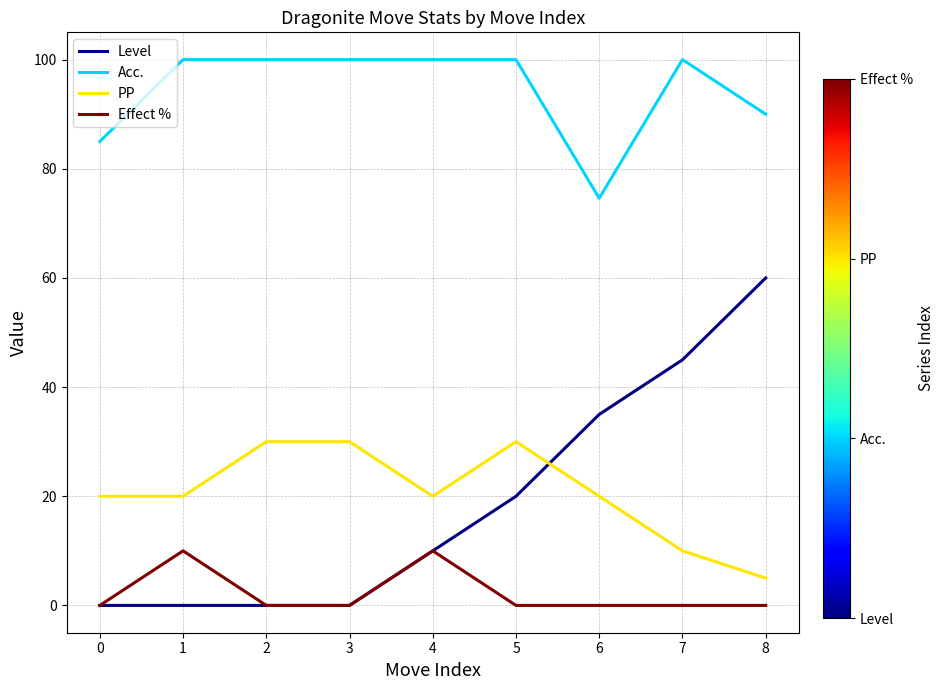

What is the difference between the maximum and minimum values in the PP series?

25.0